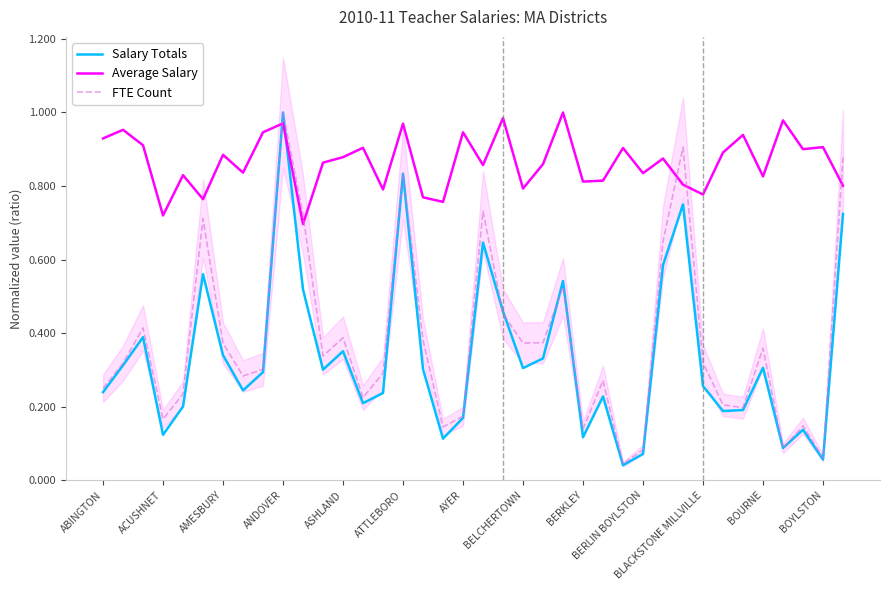

Which series changed the most between 23 and 32?

Salary Totals